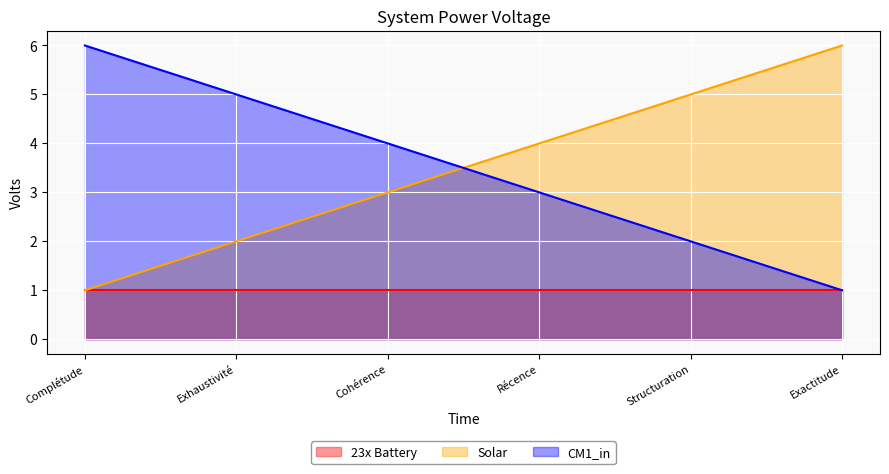

What is the spread (max minus min) of values at Récence?

3